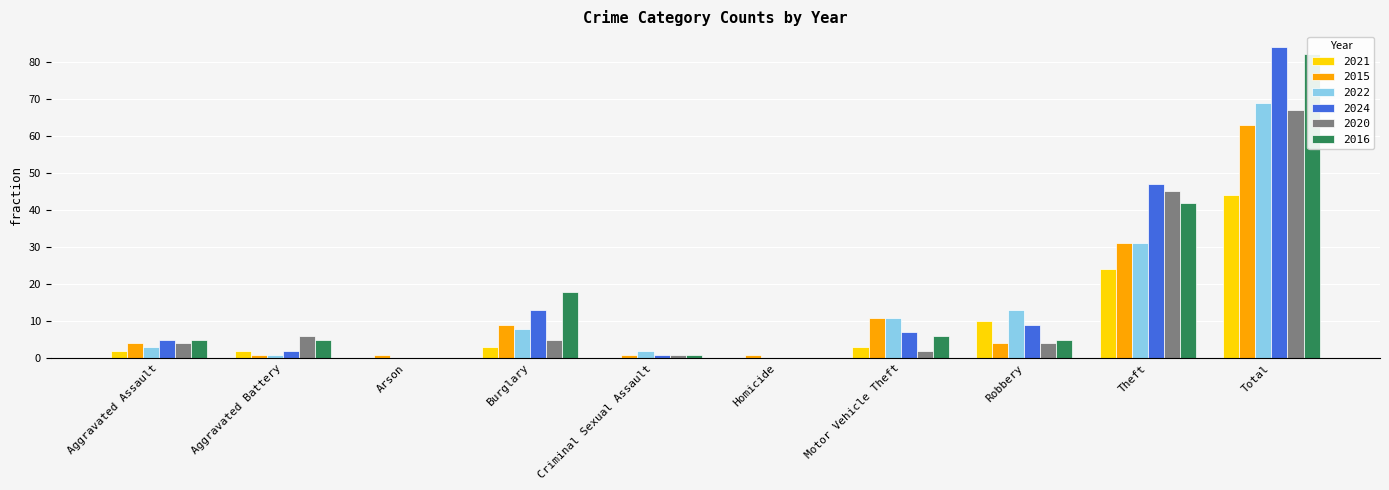

What position from the left is Theft?

9